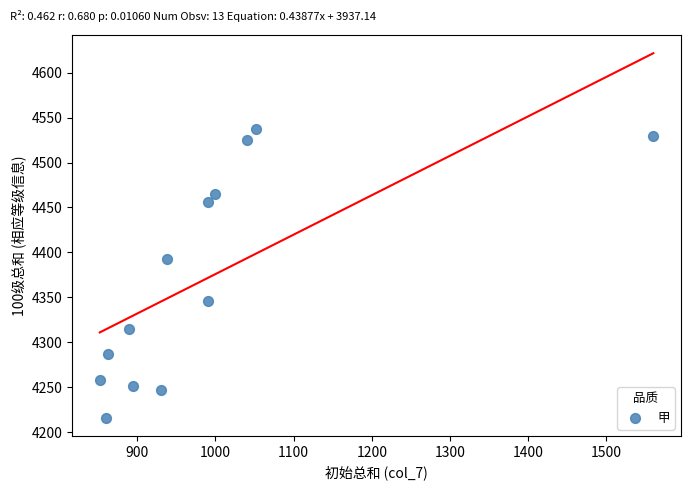

What is the range of X values (max minus min)?

708.0